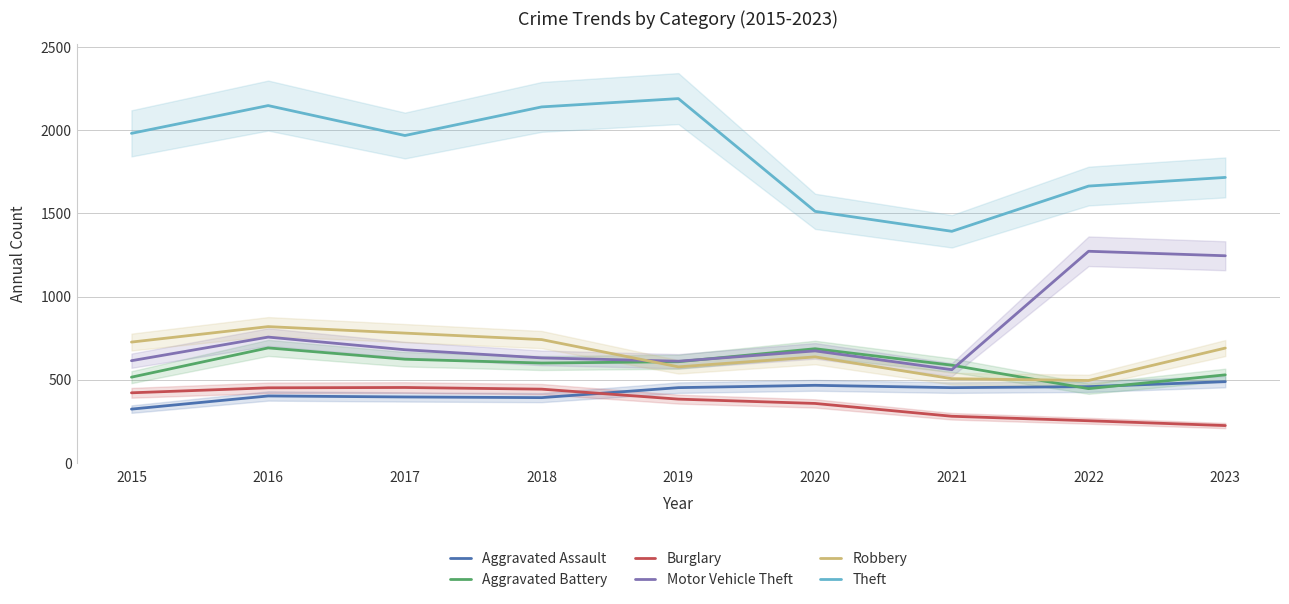

In Burglary, how many points are higher than both neighbors (excluding endpoints)?

1